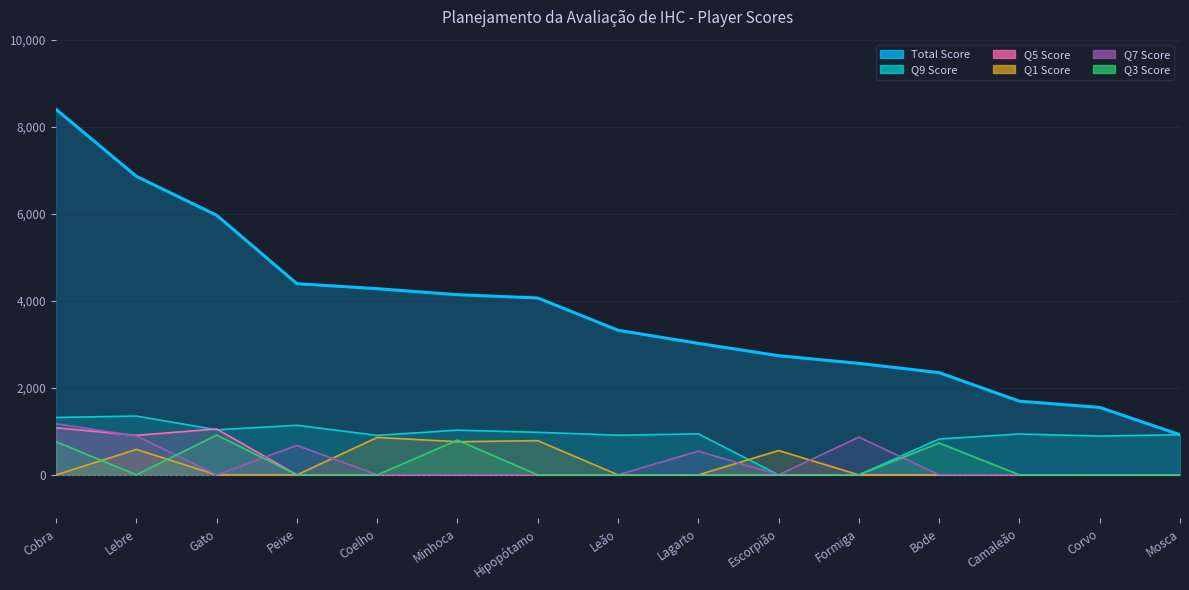

Which series ends up on top after the final intersection of Q9 Score and Q1 Score?

Q1 Score